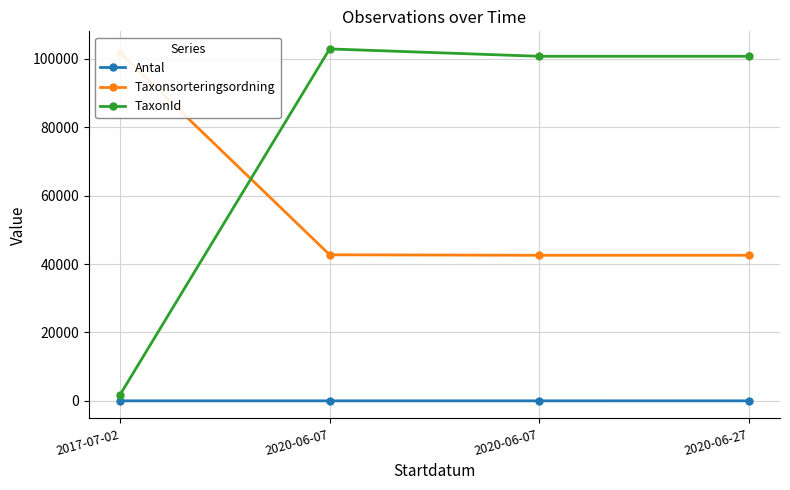

True or false: TaxonId and Antal intersect in this chart.

False